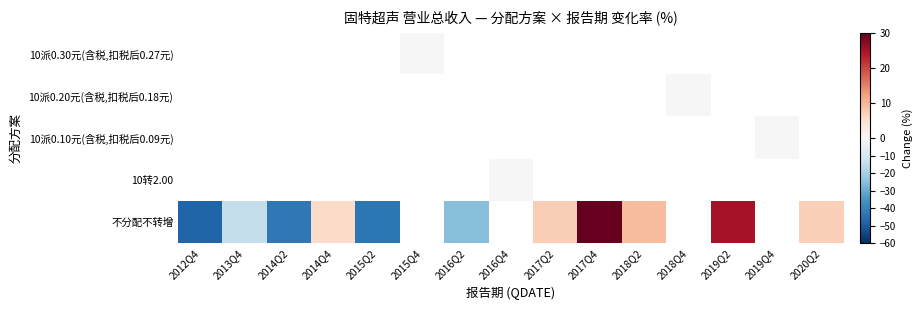

Which series has the largest range (max minus min)?

不分配不转增